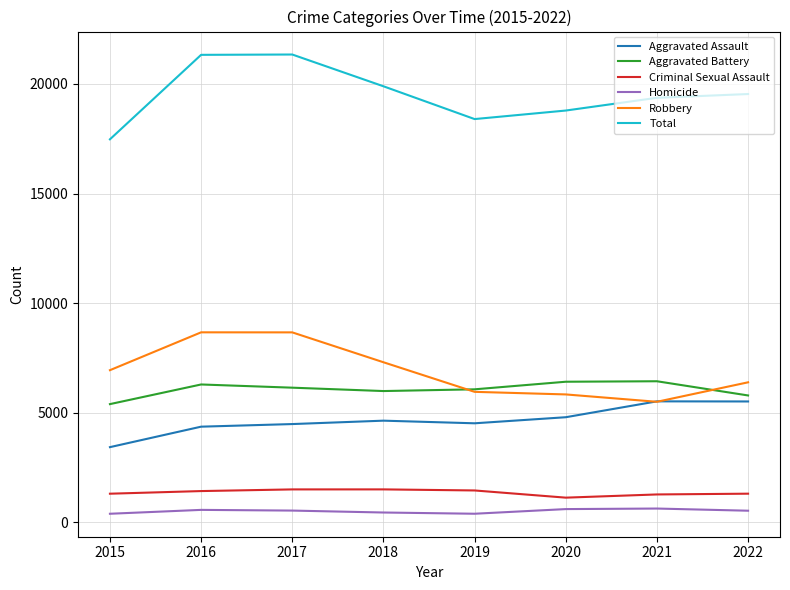

What is the maximum value for Robbery?

8671